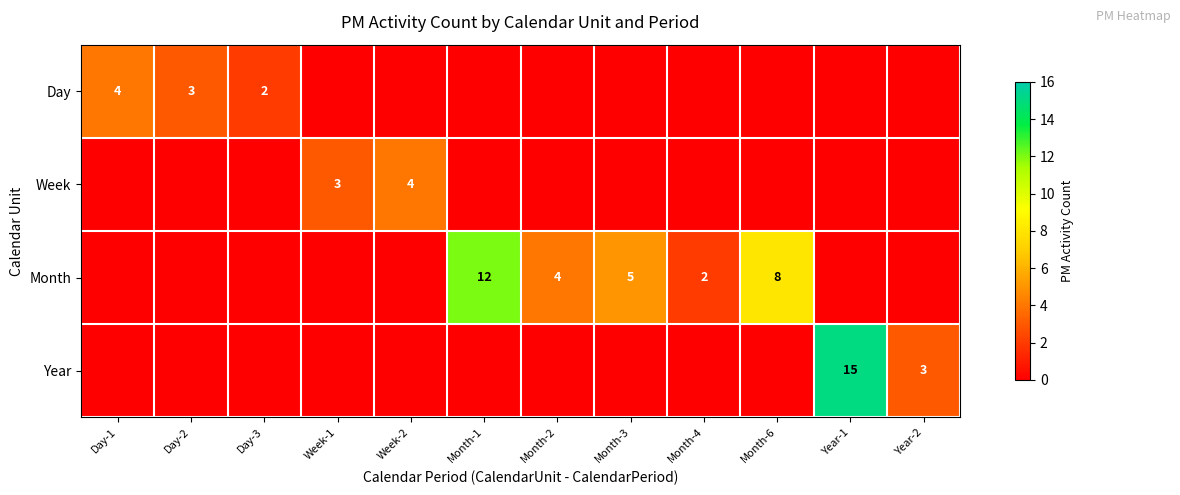

Is it true that Month equals 5 at Month-3?

True